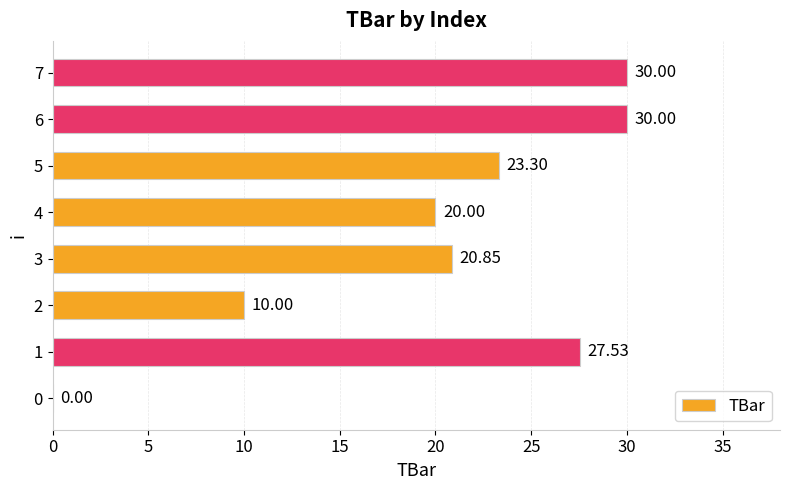

What is the sum of all values?

161.7